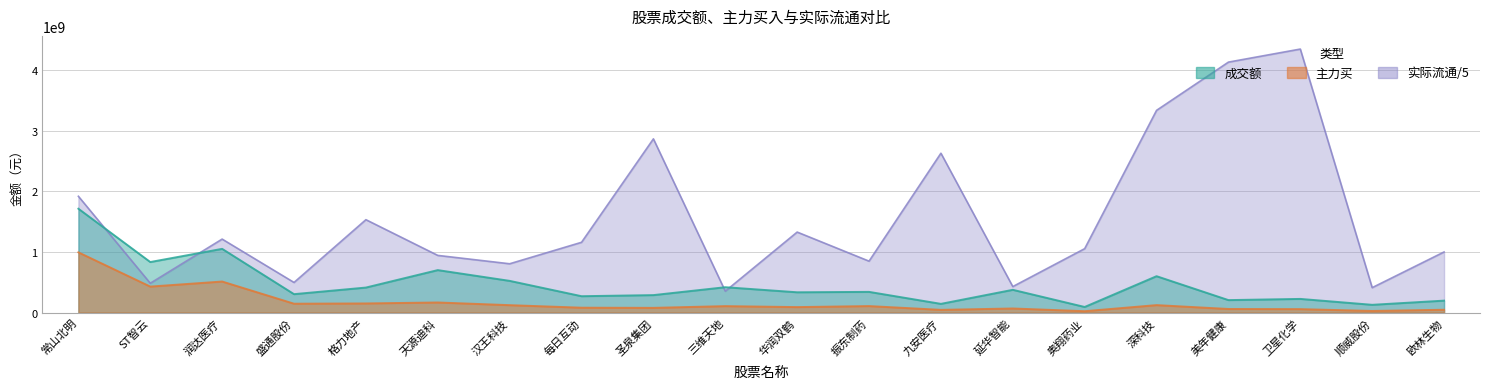

How many values in the 成交额 series are below 341846606?

10